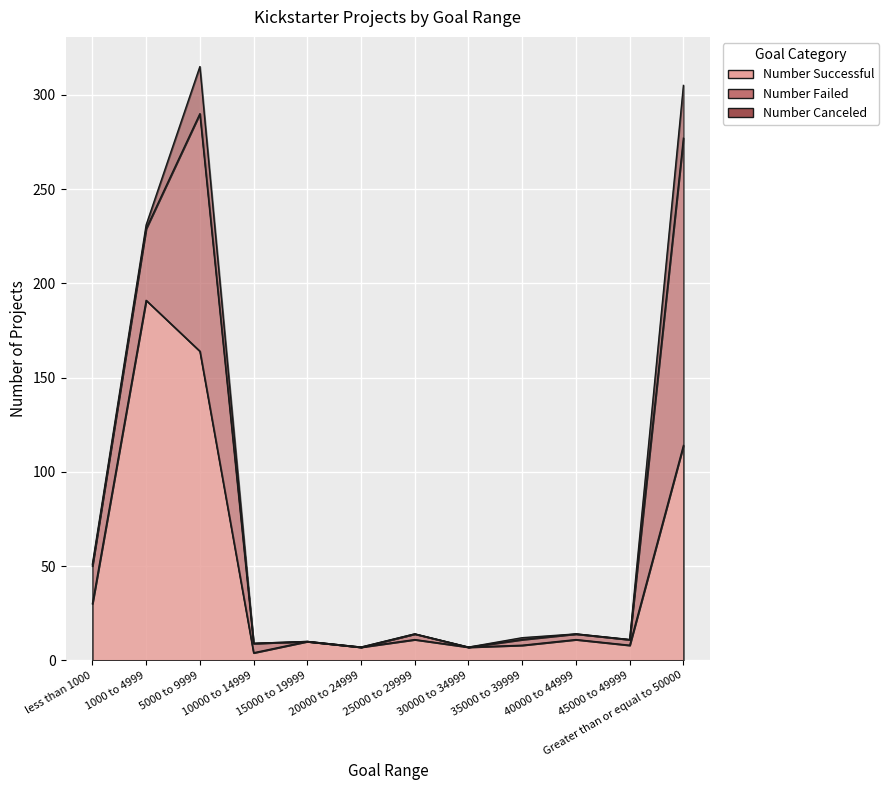

Between less than 1000 and 15000 to 19999, which series saw the biggest shift?

Number Successful